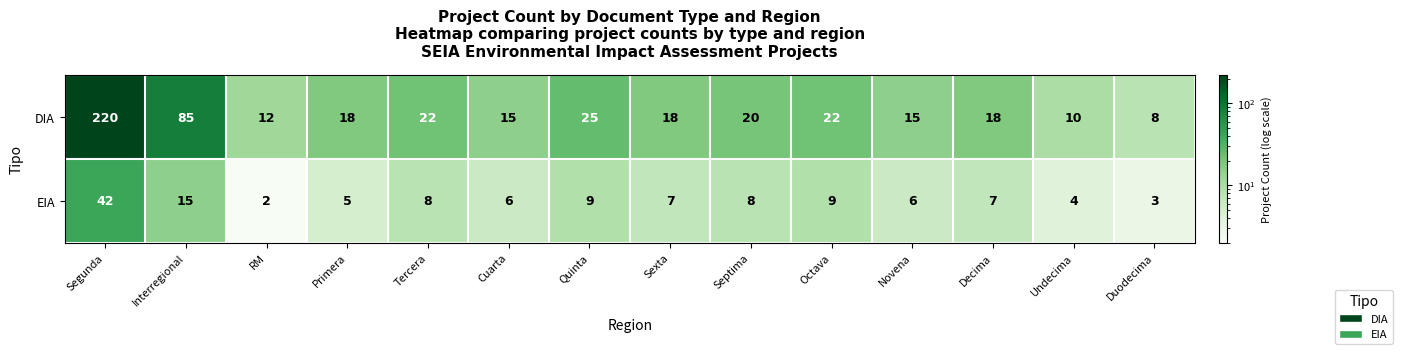

At which category is the sum across all series the highest?

Segunda